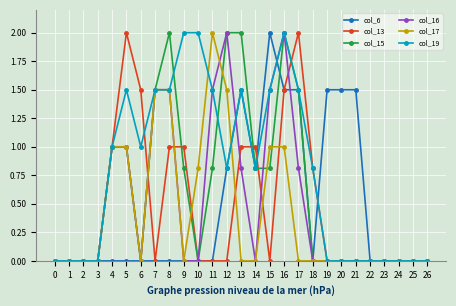

What is the average value of the col_13 series?

0.5